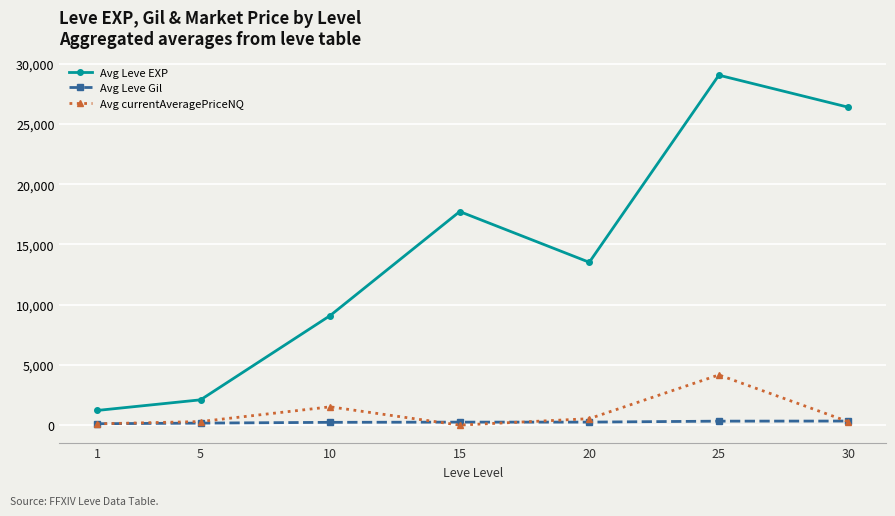

At which label does Avg Leve EXP reach its minimum?

1